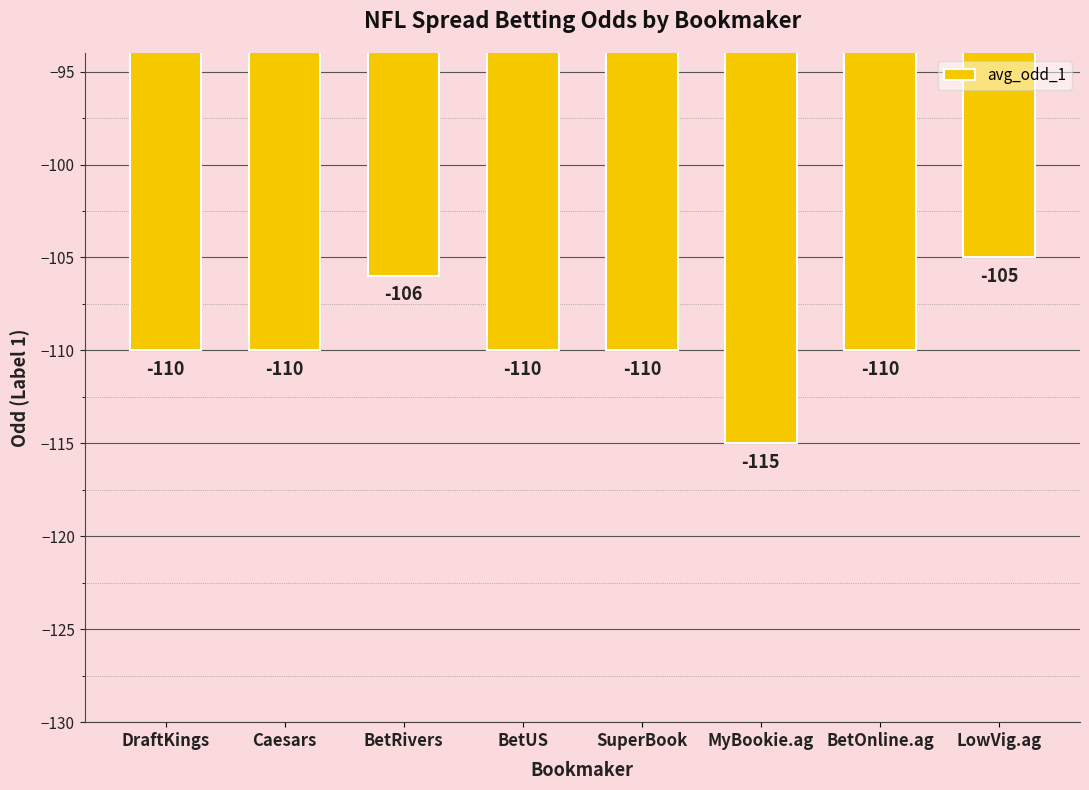

What position from the right is LowVig.ag?

1